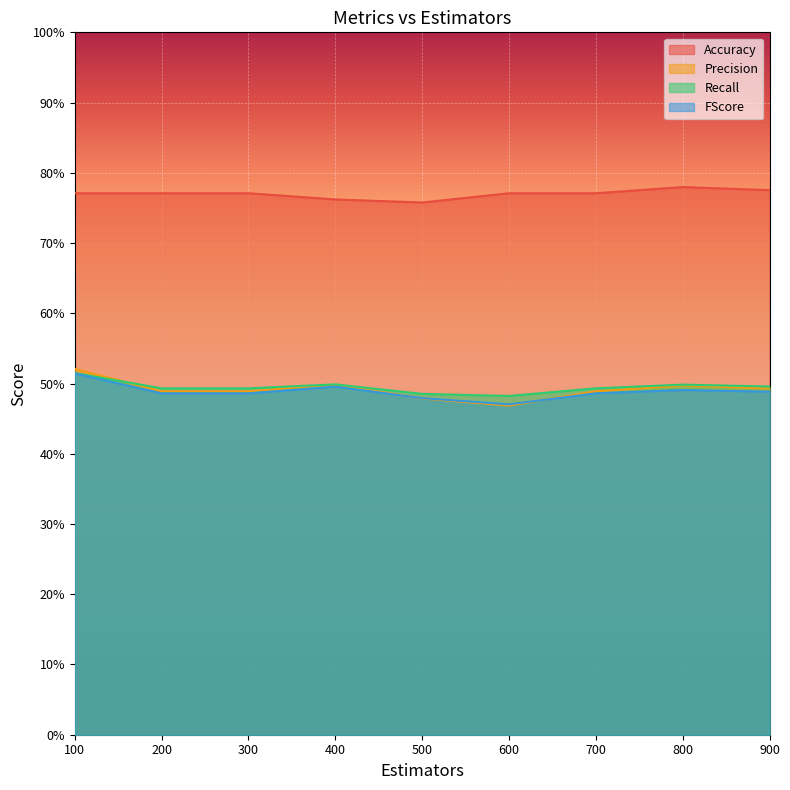

Count the Recall values in the range 0 to 1.

9